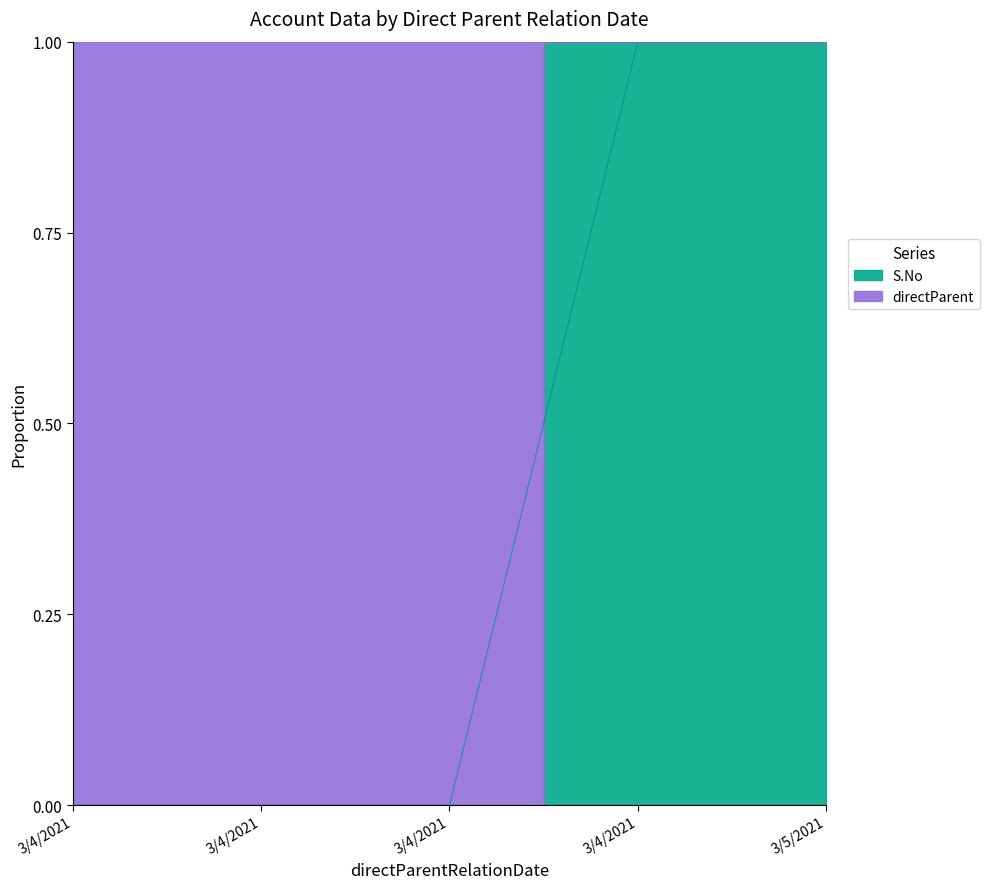

True or false: there are more than 0 points higher than both neighbors.

False